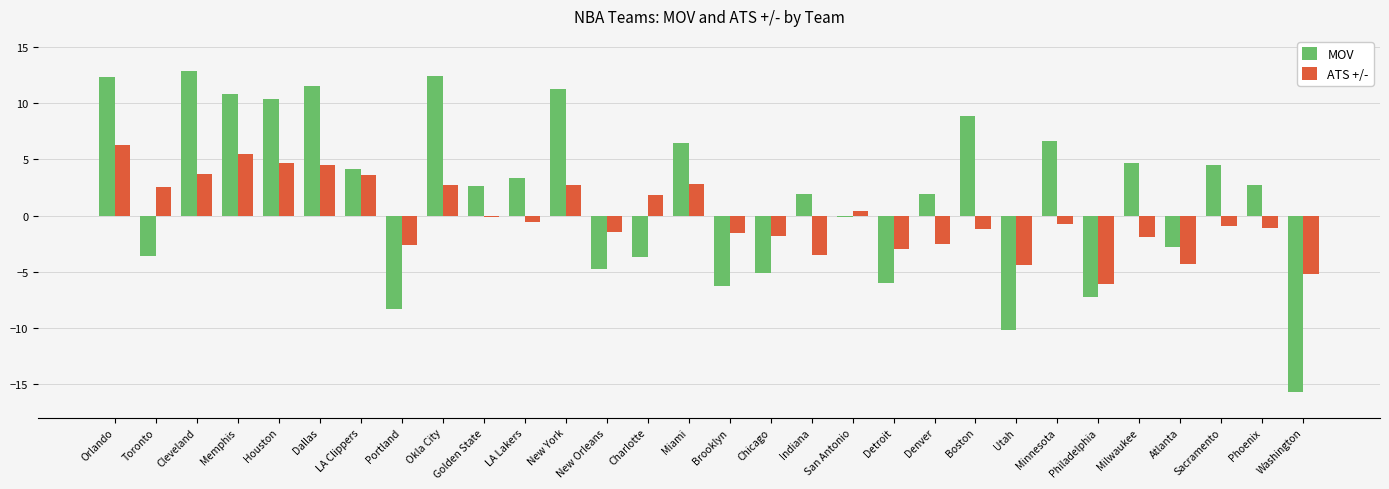

What is the spread (max minus min) of values at LA Clippers?

0.5